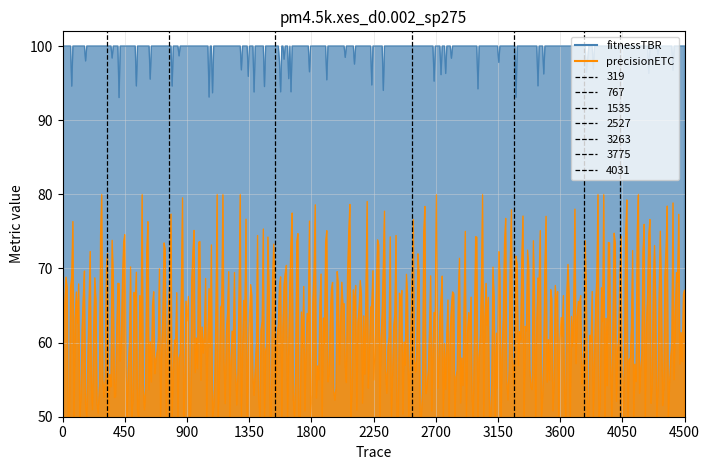

At which label is precisionETC closest to 19?

53